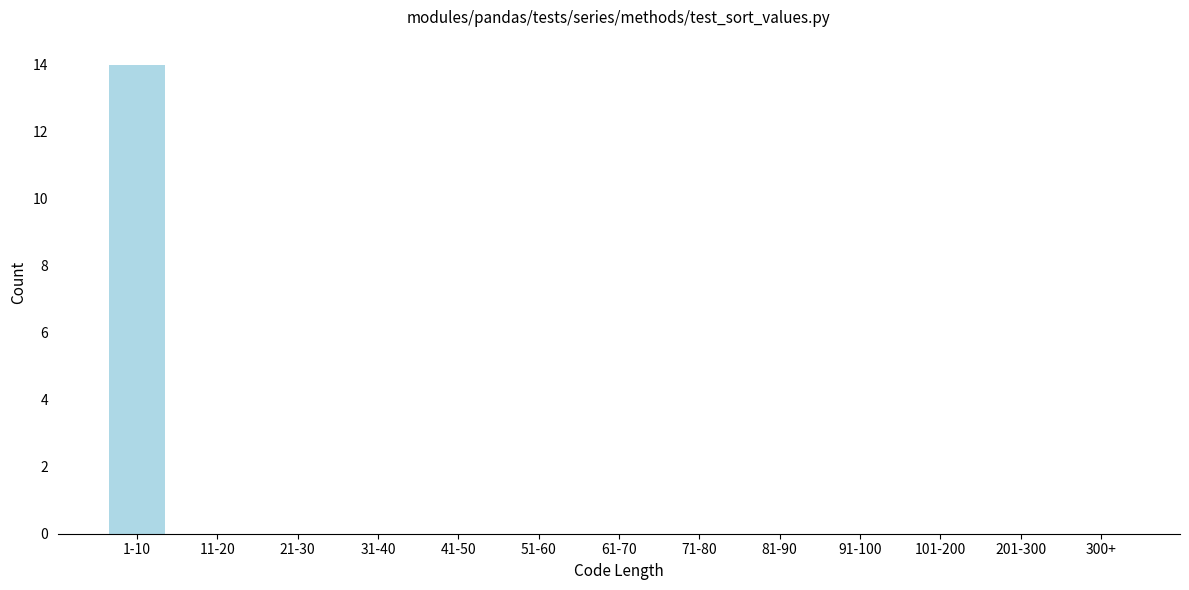

Reading left to right, extract all data points from this chart.

1-10=14	11-20=0	21-30=0	31-40=0	41-50=0	51-60=0	61-70=0	71-80=0	81-90=0	91-100=0	101-200=0	201-300=0	300+=0